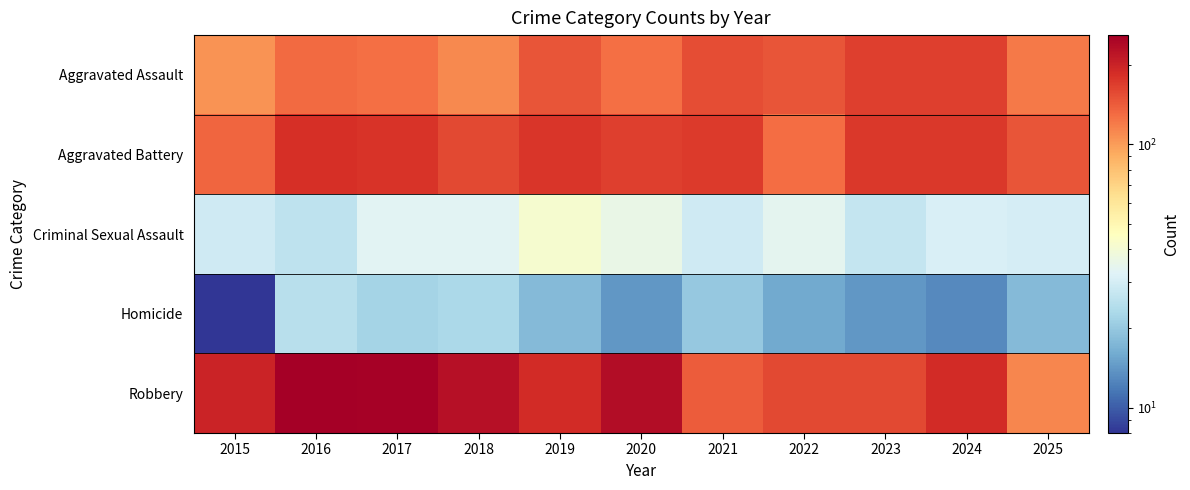

Which series has the largest range (max minus min)?

Robbery